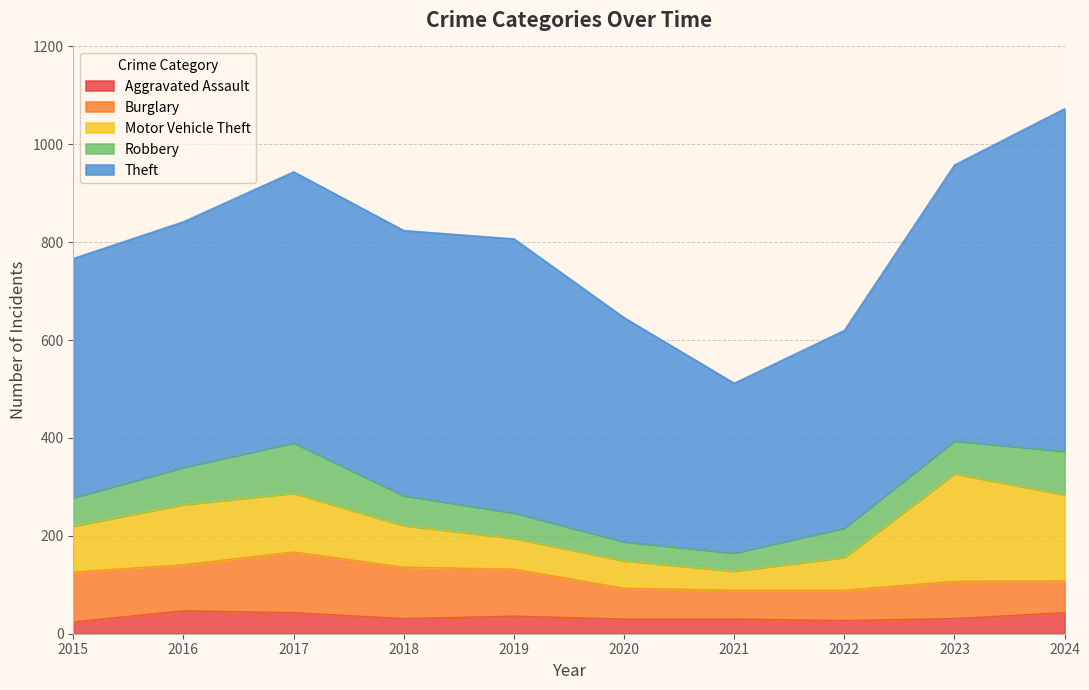

What is the value of the Burglary point at the 1st from the left?

102